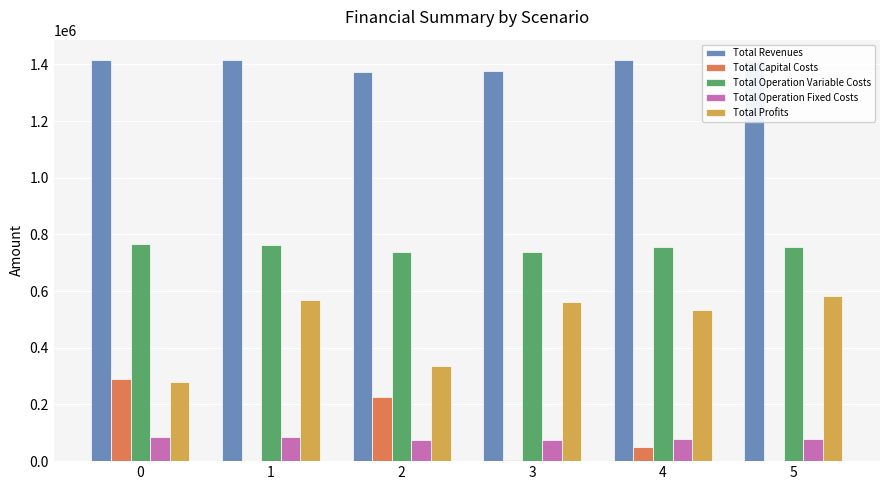

Between 1 and 3, which series saw the biggest shift?

Total Revenues